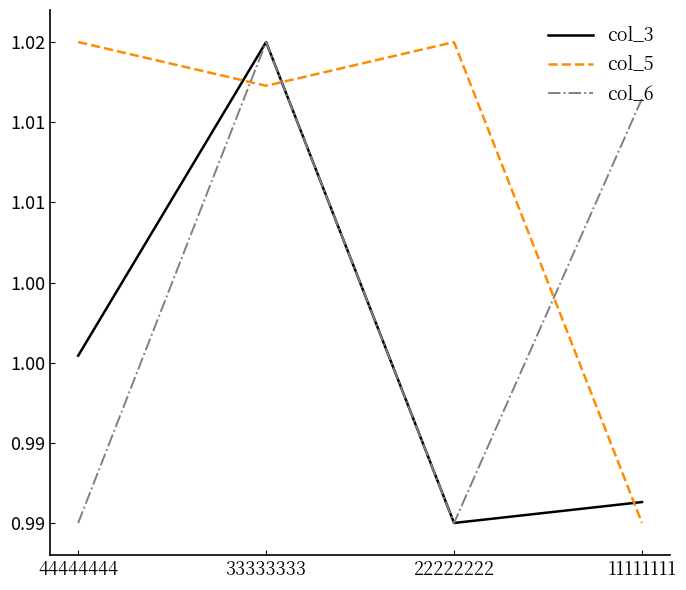

The value of col_6 at 44444444 is 1.0. True or false?

True